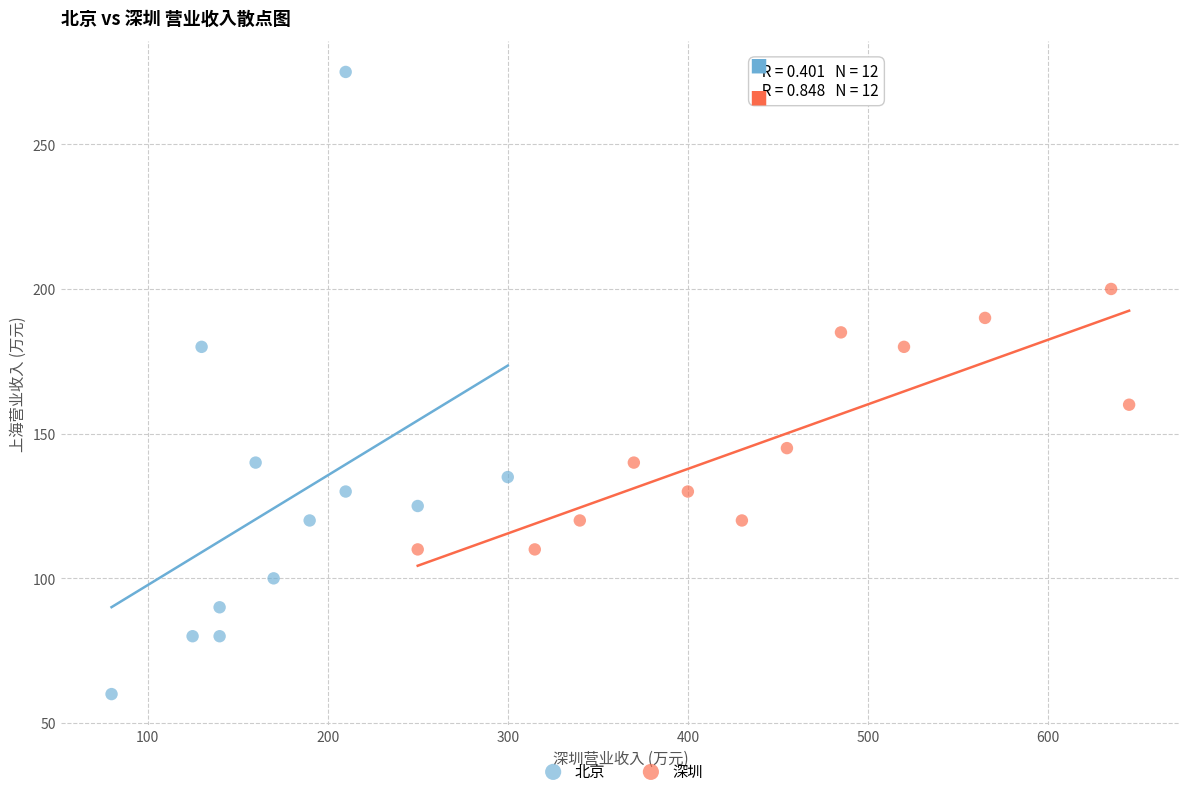

Which series contains the lowest Y value?

北京